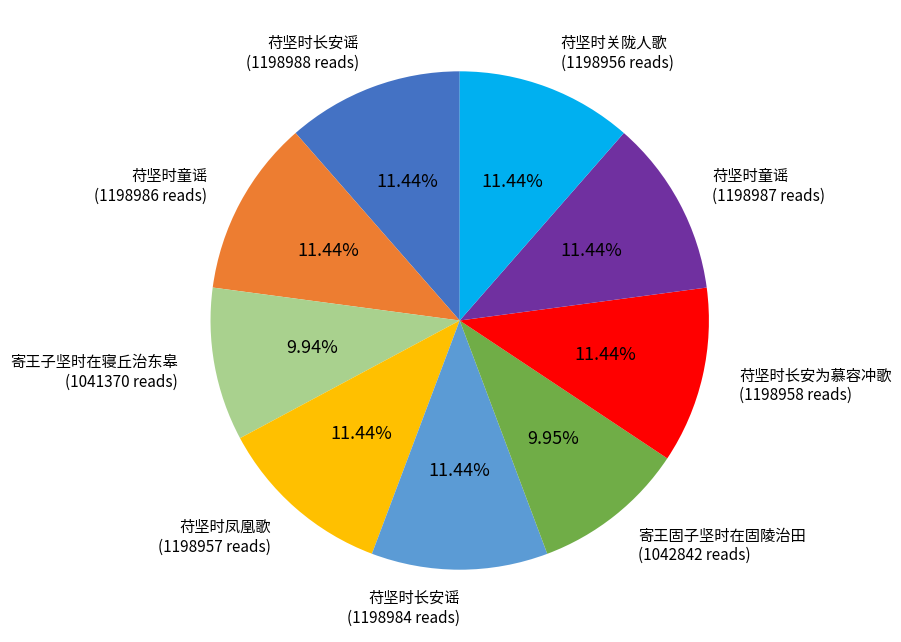

To the nearest percent, what is the average slice percentage?

11%